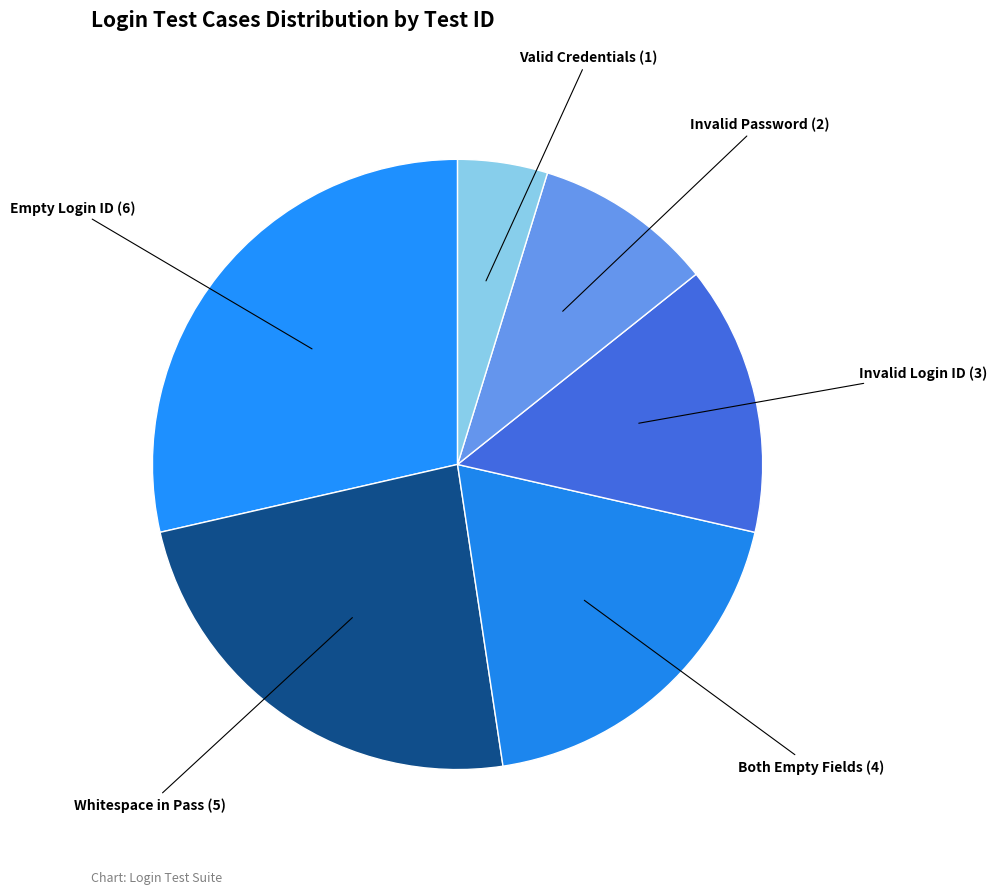

How many segments does this pie chart have?

6